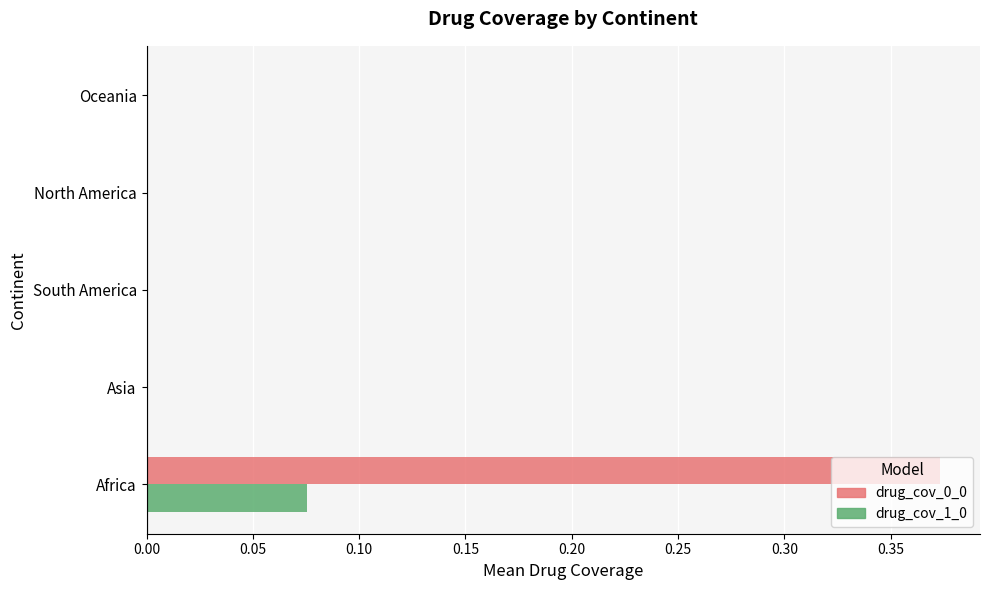

Which series has the largest total across all categories?

drug_cov_0_0